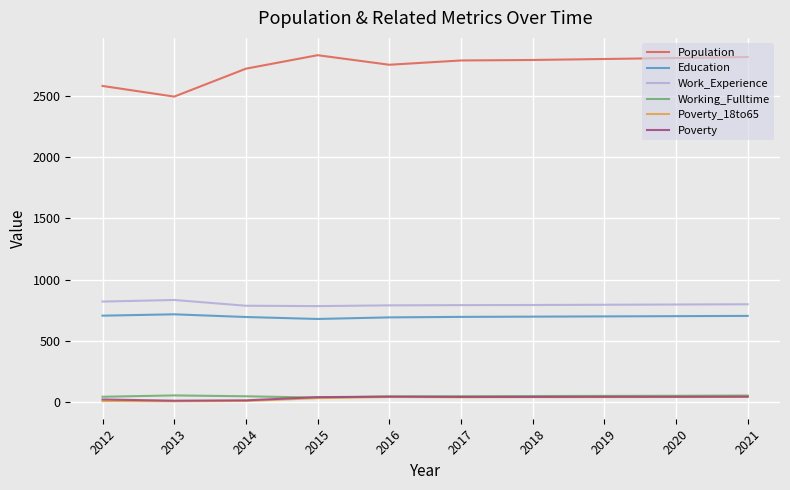

How many lines are shown in the chart?

6